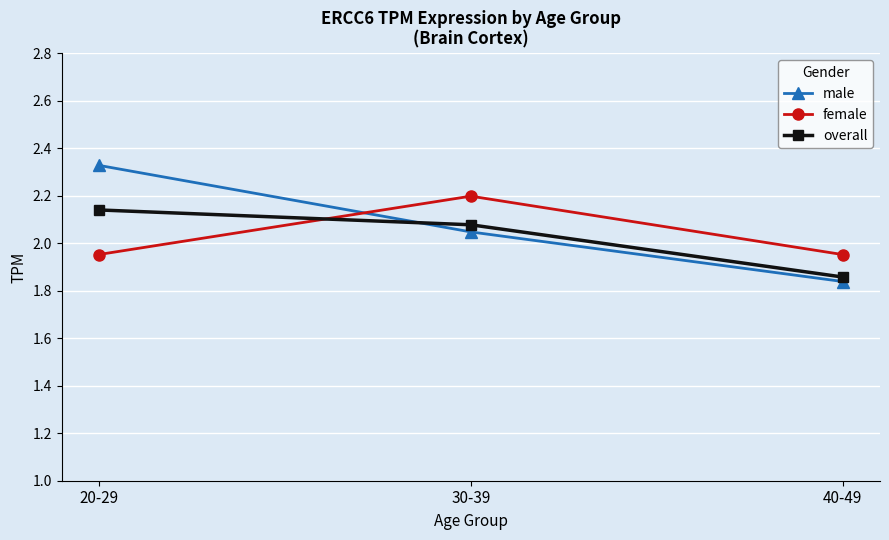

What is the label of the 3rd point from the left?

40-49